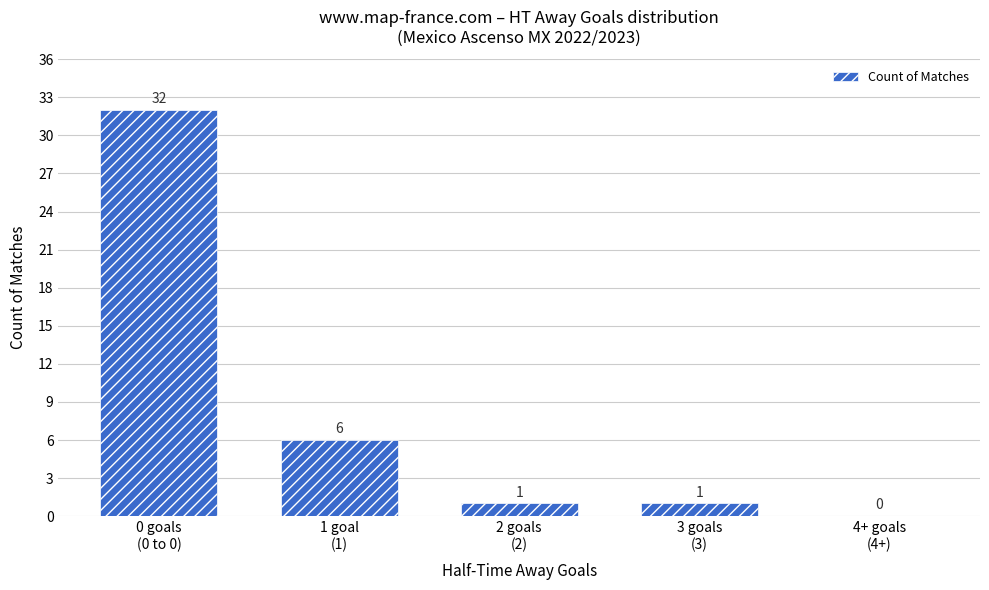

What is the sum of all values?

40